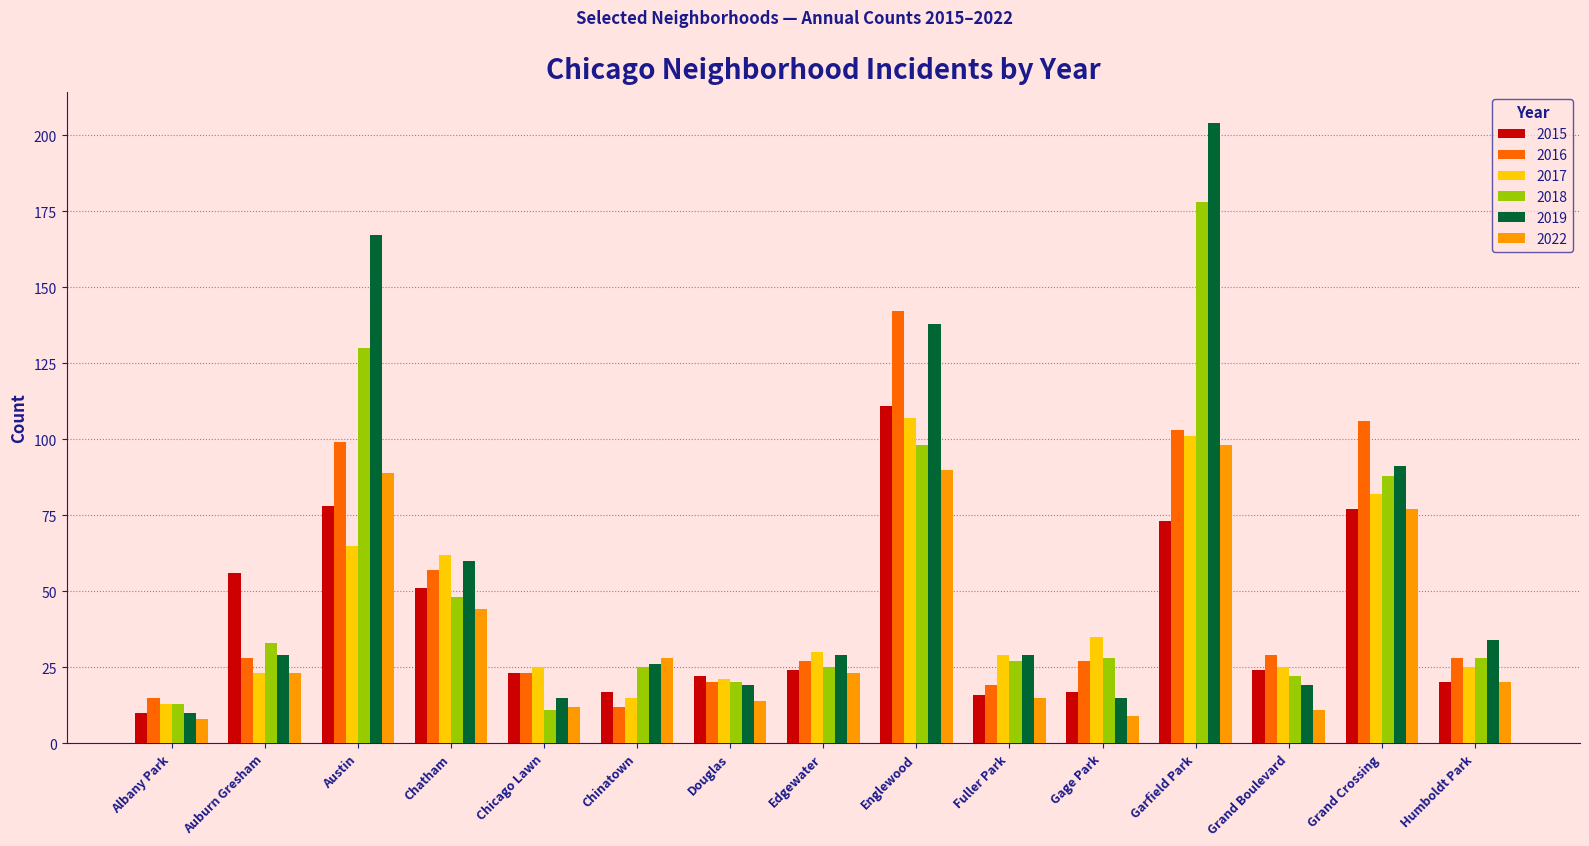

What is the label of the 3rd bar from the right?

Grand Boulevard